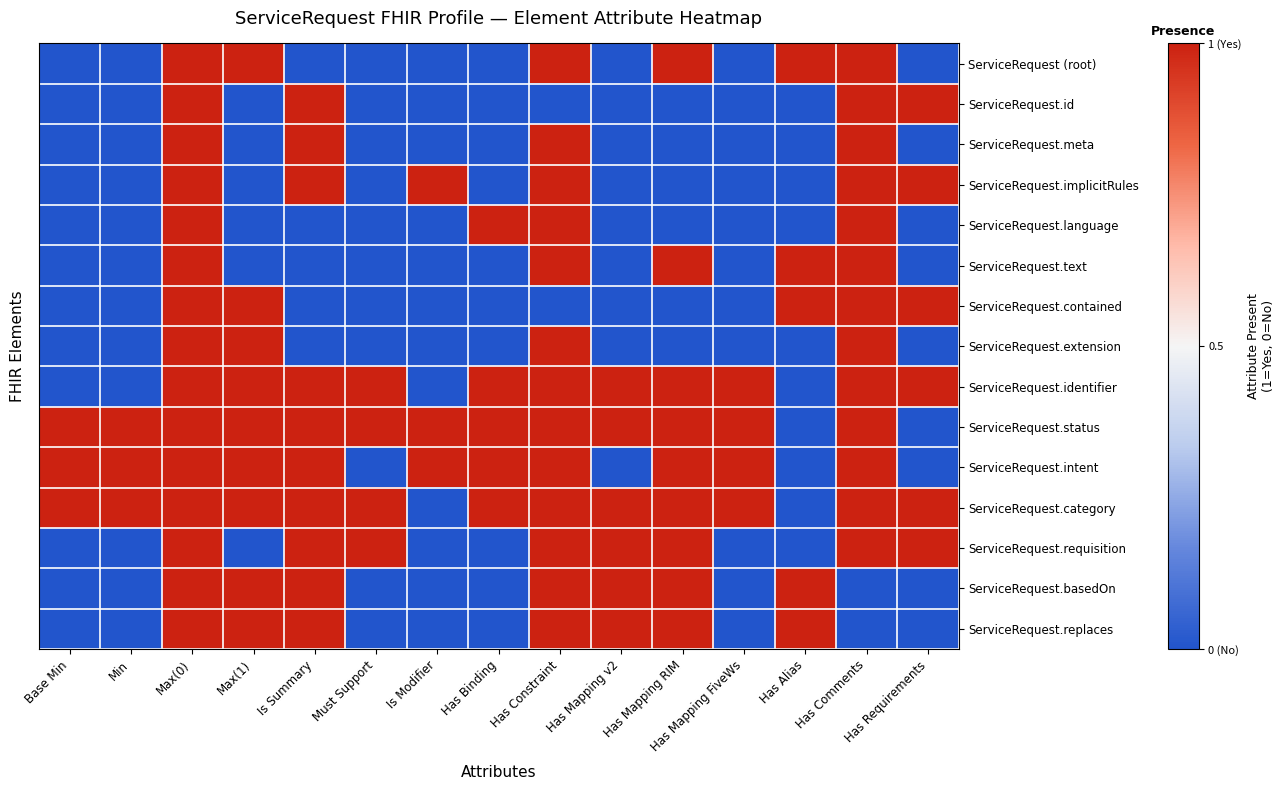

Which series has the largest range (max minus min)?

ServiceRequest (root)